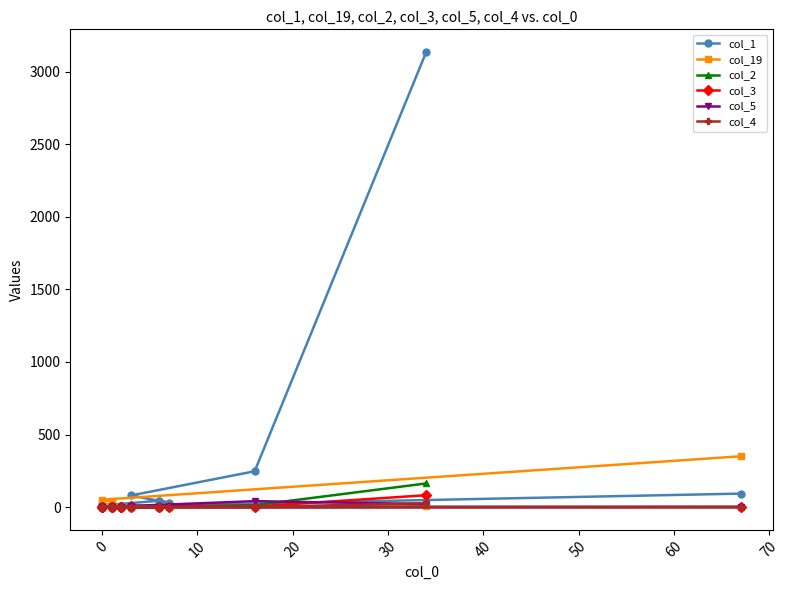

At 0, list the series in order from largest to smallest.

col_1, col_5, col_19, col_2, col_3, col_4